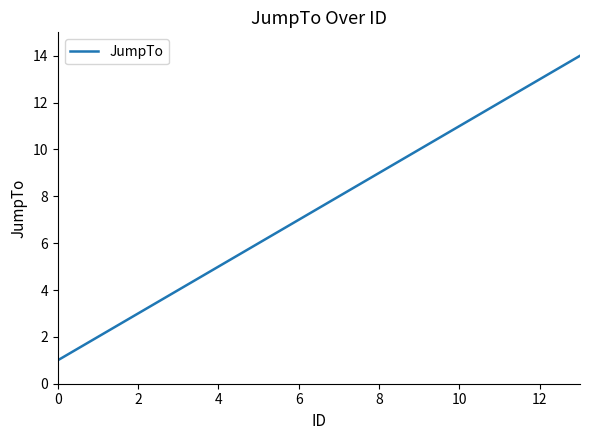

What is the difference between the maximum and minimum values?

13